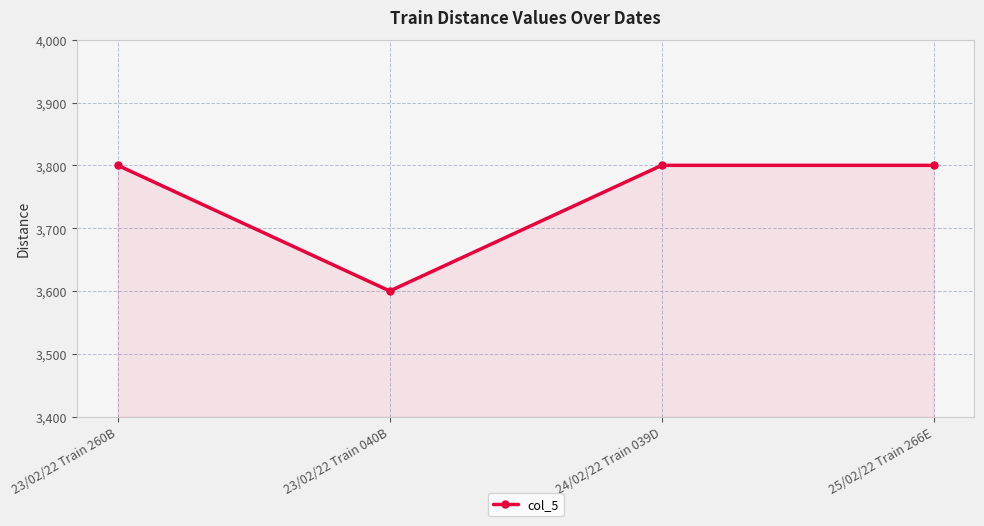

What is the label of the 1st point from the right?

25/02/22 Train 266E